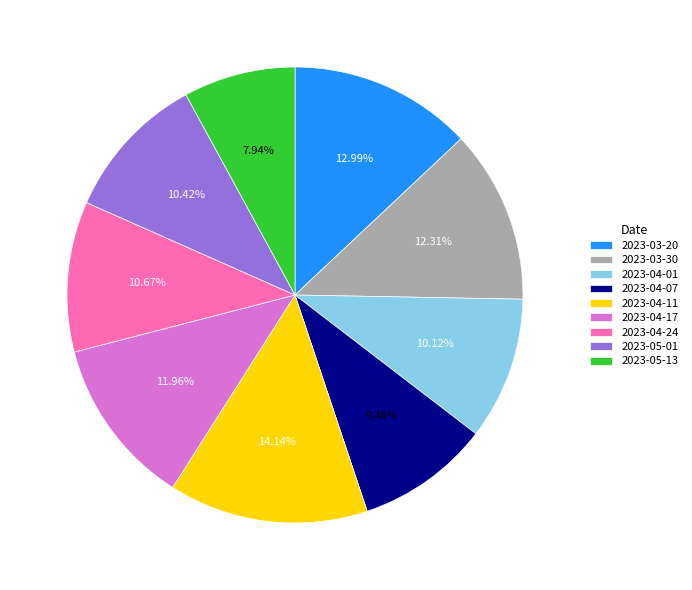

Does 2023-04-11 represent more than half of the total?

No